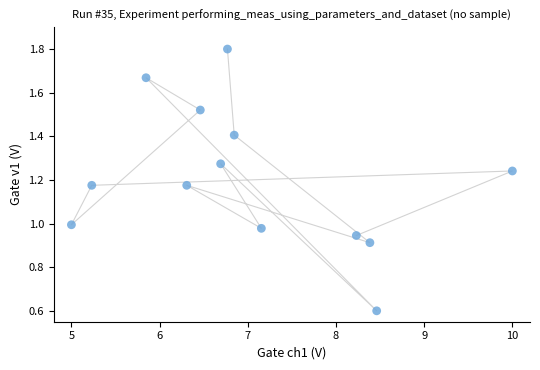

What is the range of X values (max minus min)?

5.0